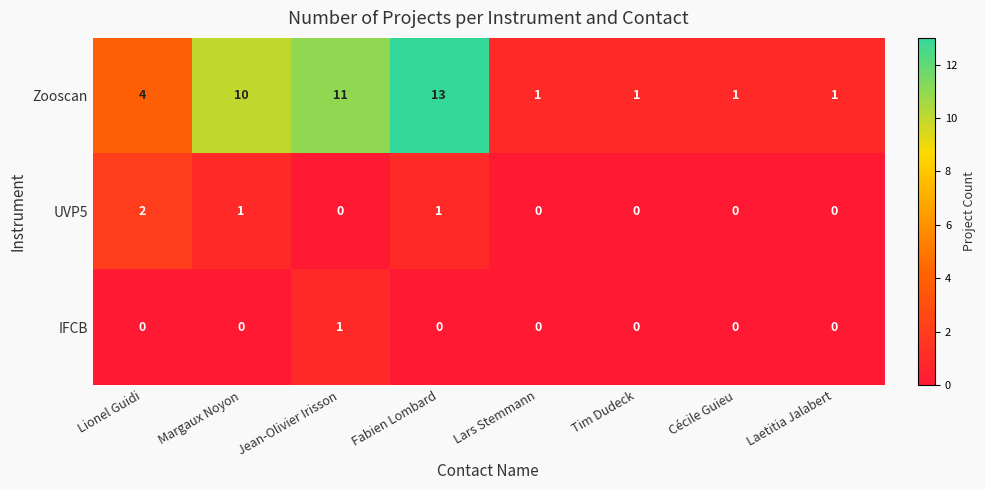

Which series changed the most between Fabien Lombard and Lars Stemmann?

Zooscan